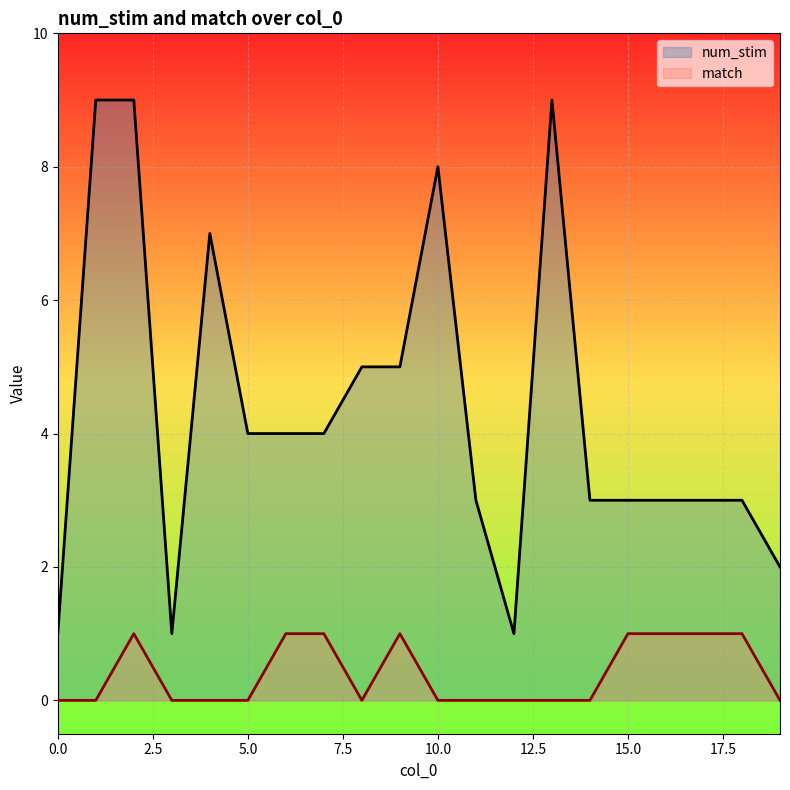

At how many categories does at least one series exceed 7?

4